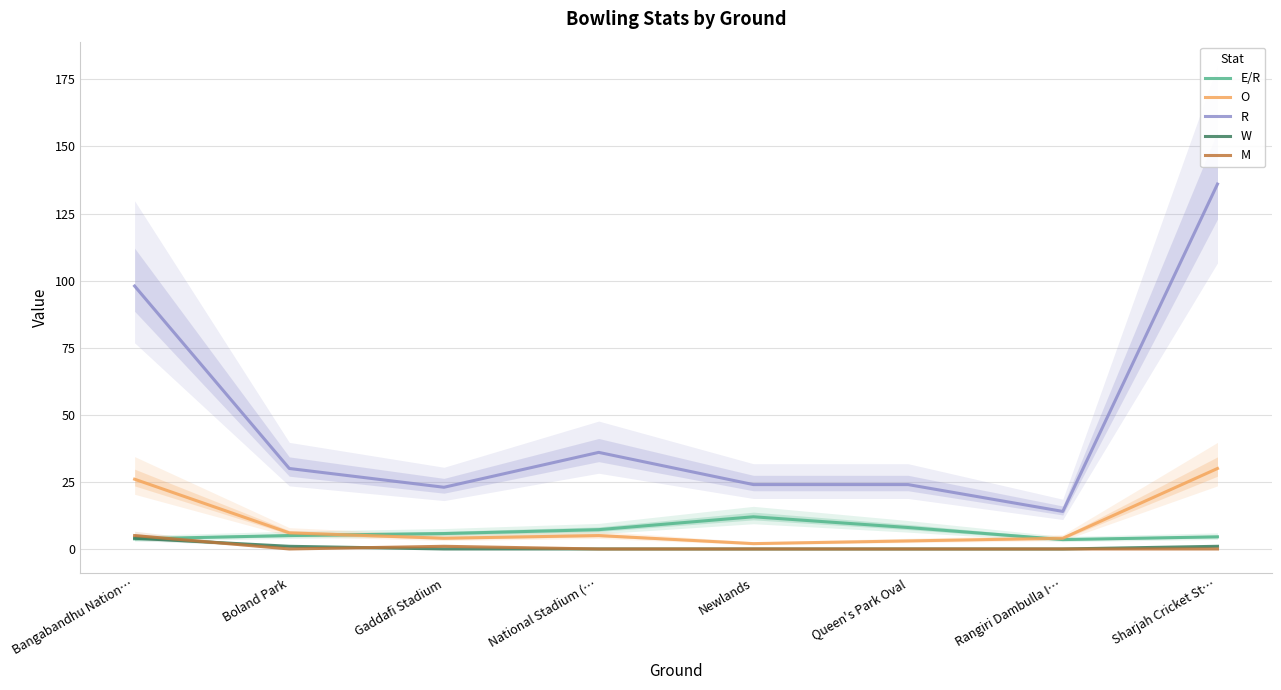

How many times do E/R and O cross each other?

2